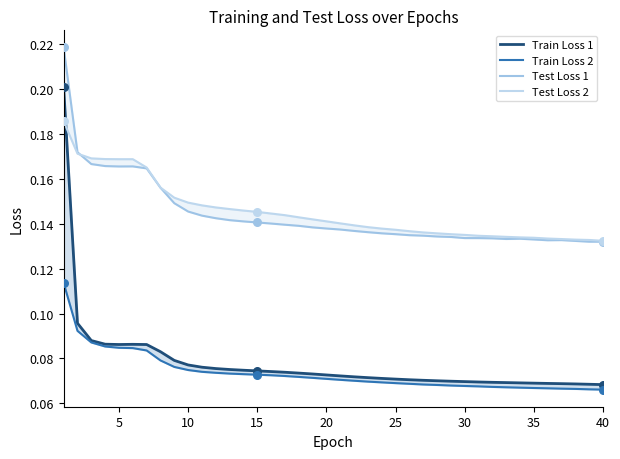

Is the value of Train Loss 1 at 11 greater than the value of Test Loss 1 at 12?

No